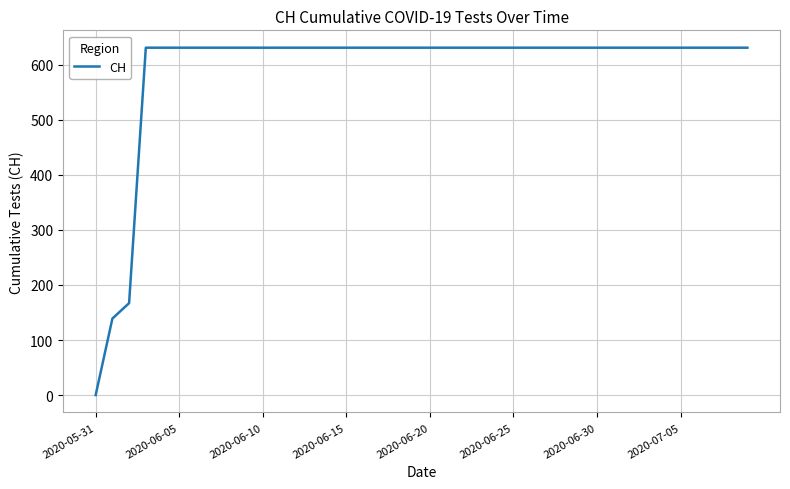

What is the difference between the maximum and minimum values?

631